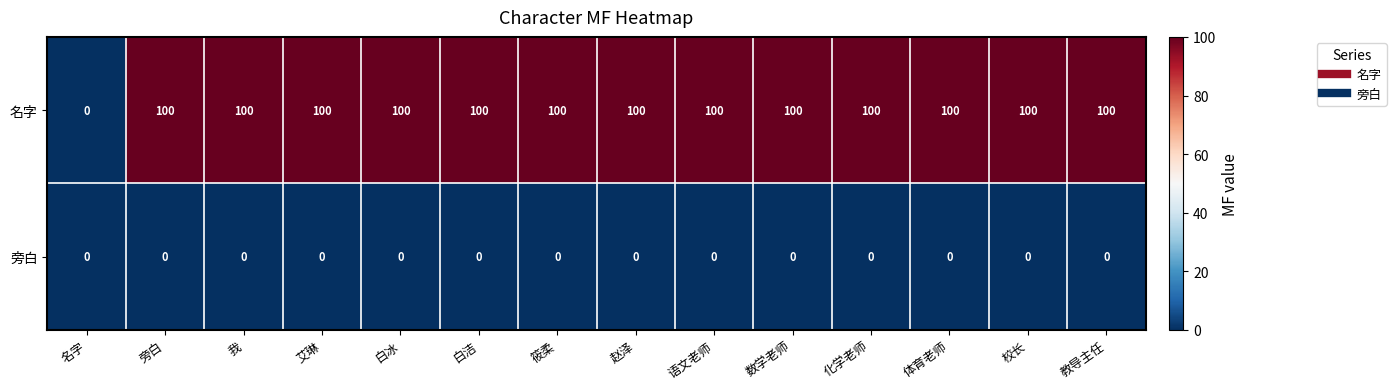

Rank the series at 旁白 from lowest to highest value.

旁白, 名字